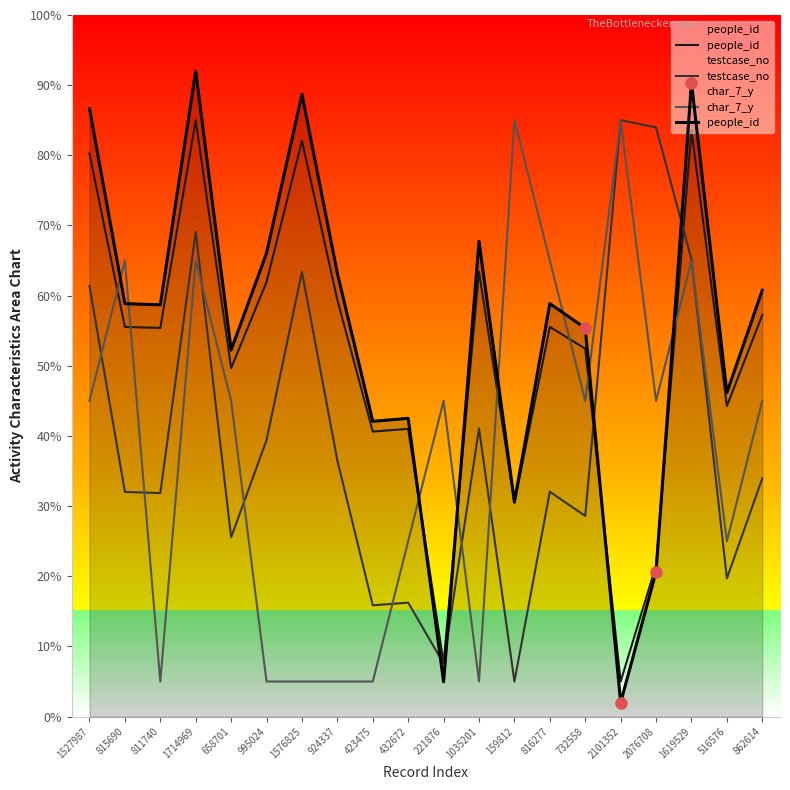

At which category does the chart reach its peak across all series?

1714969